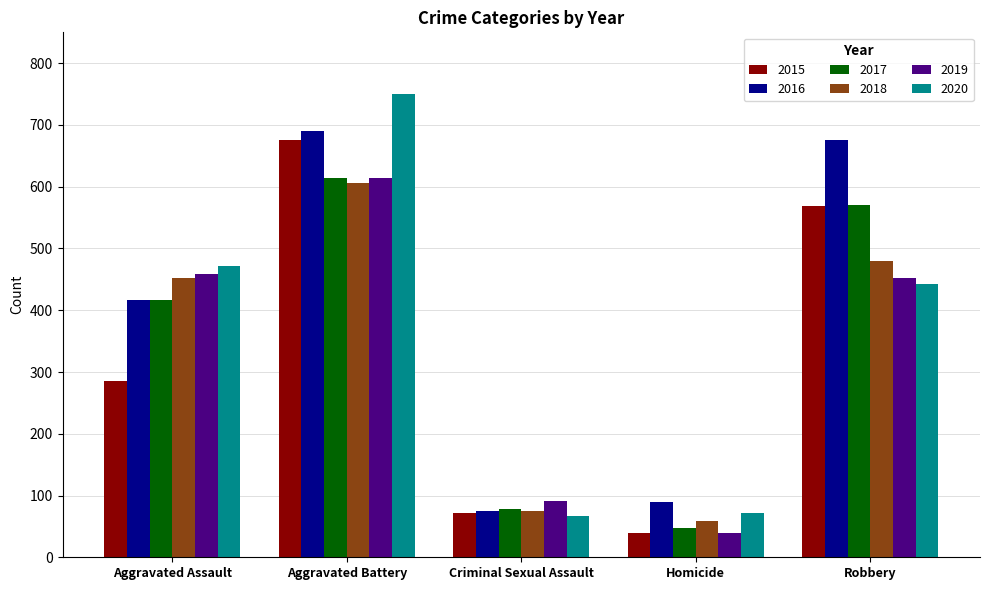

Which series has the largest range (max minus min)?

2020